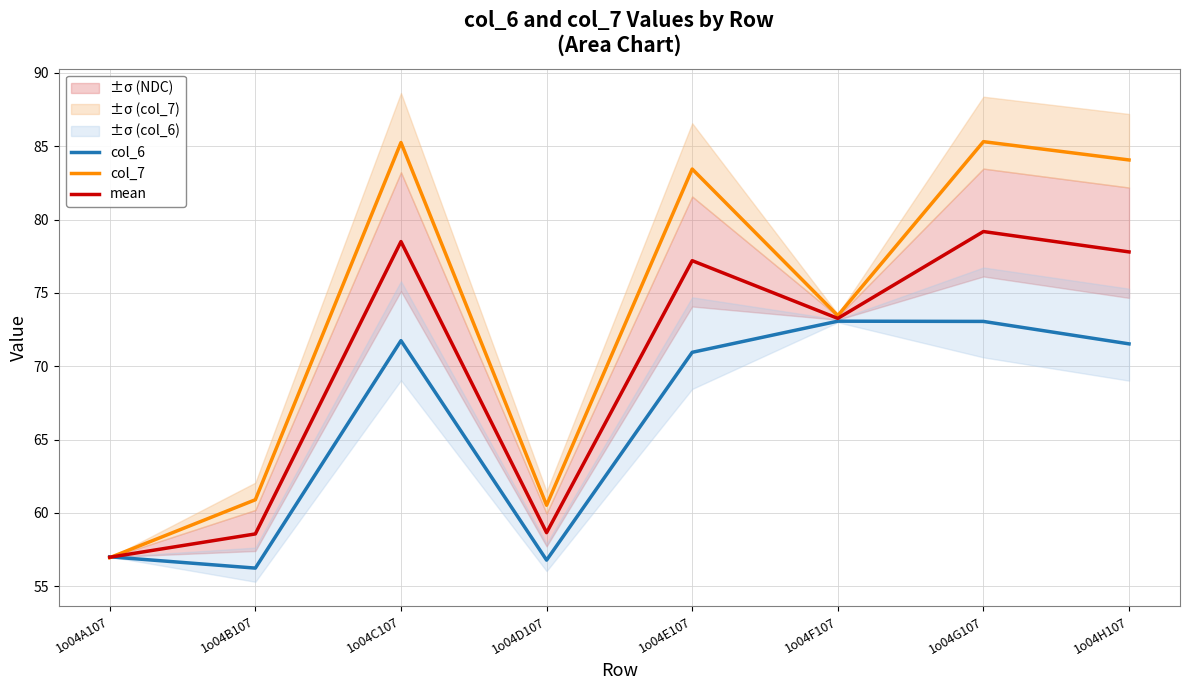

What is the approximate value of col_7 at 1o04G107?

85.3